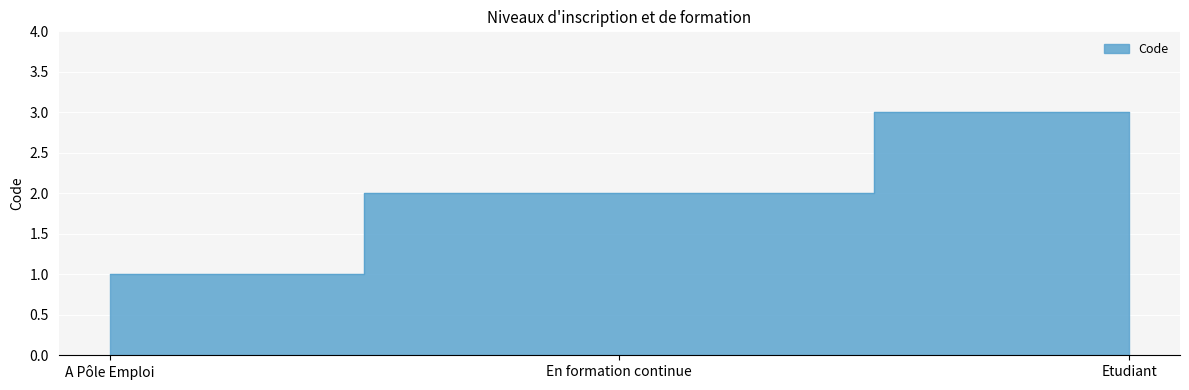

What is the change in value from A Pôle Emploi to Etudiant?

+2